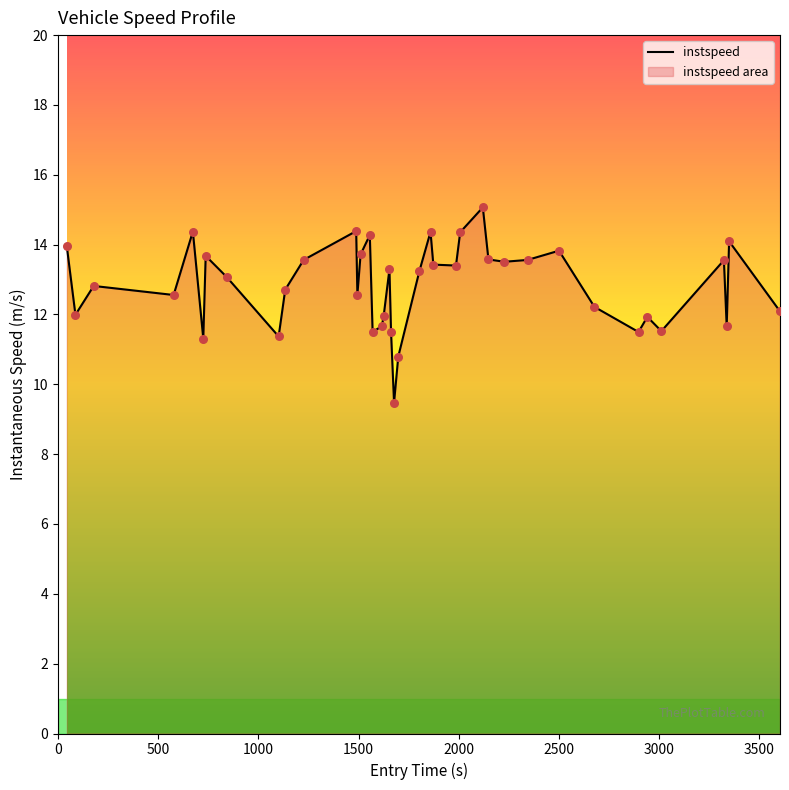

Between 44.0 and 2677.0, which is larger?

44.0